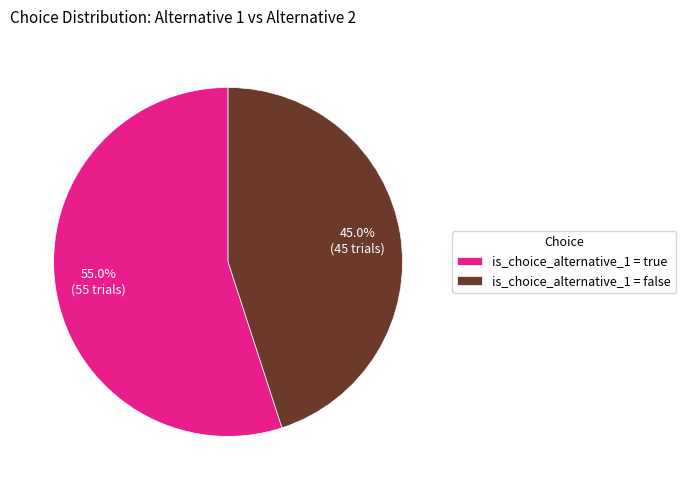

Which slice represents more than half of the pie?

is_choice_alternative_1 = true